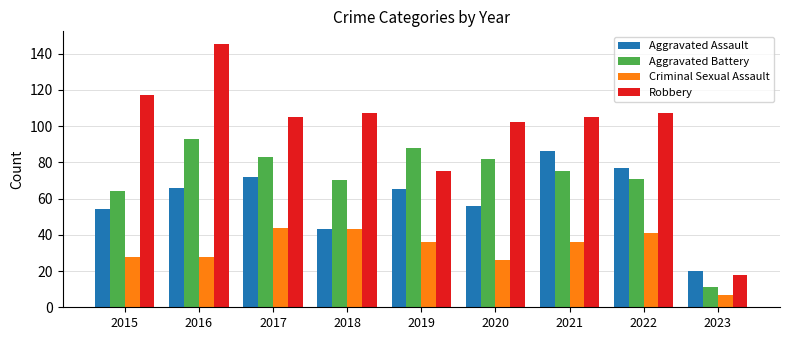

Between 2015 and 2019, which series saw the biggest shift?

Robbery